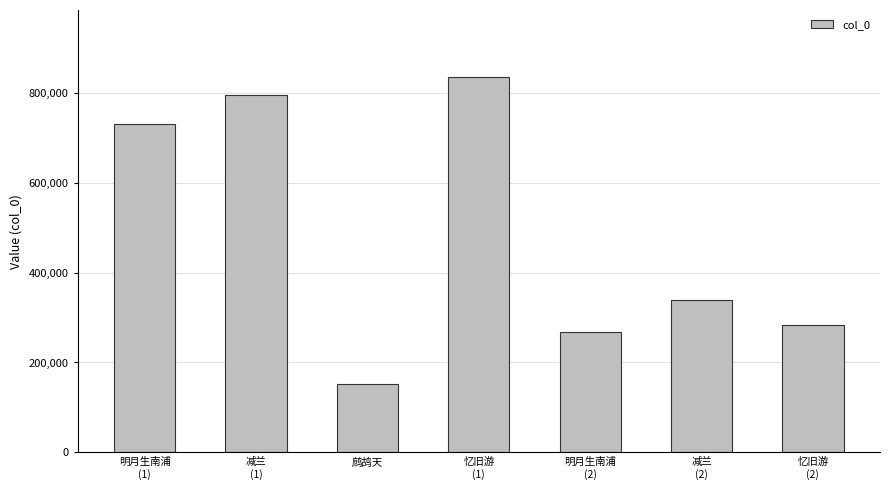

Reading right to left, transcribe all the data shown in this chart.

忆旧游
(2)=283376	减兰
(2)=338525	明月生南浦
(2)=268302	忆旧游
(1)=834464	鹧鸪天=153142	减兰
(1)=794697	明月生南浦
(1)=731003